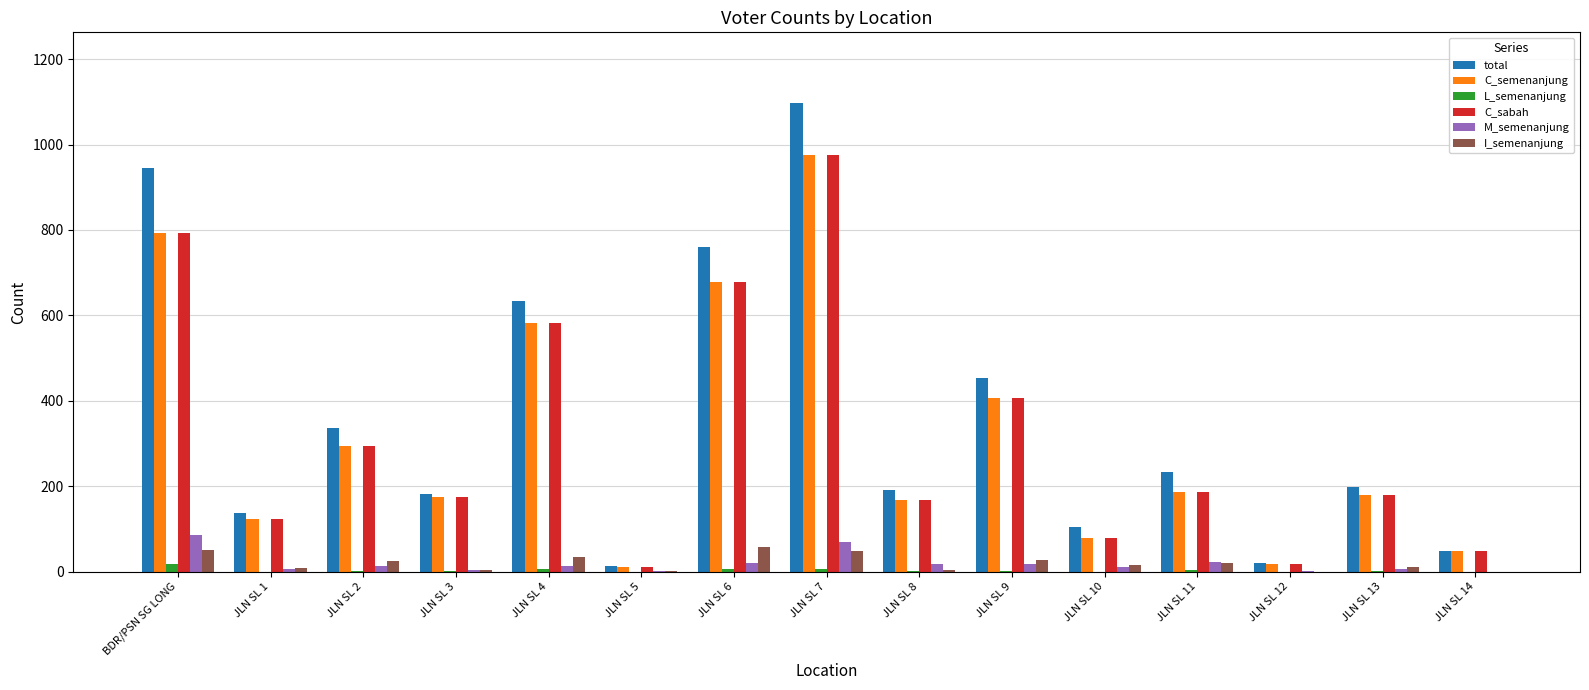

Which series has the largest total across all categories?

total